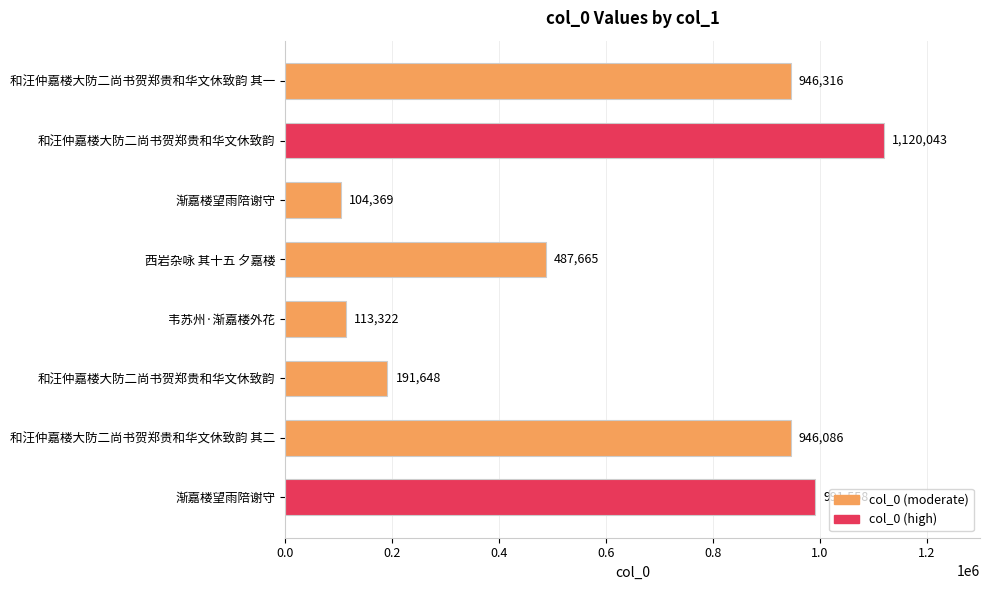

Count the number of categories in the chart.

8